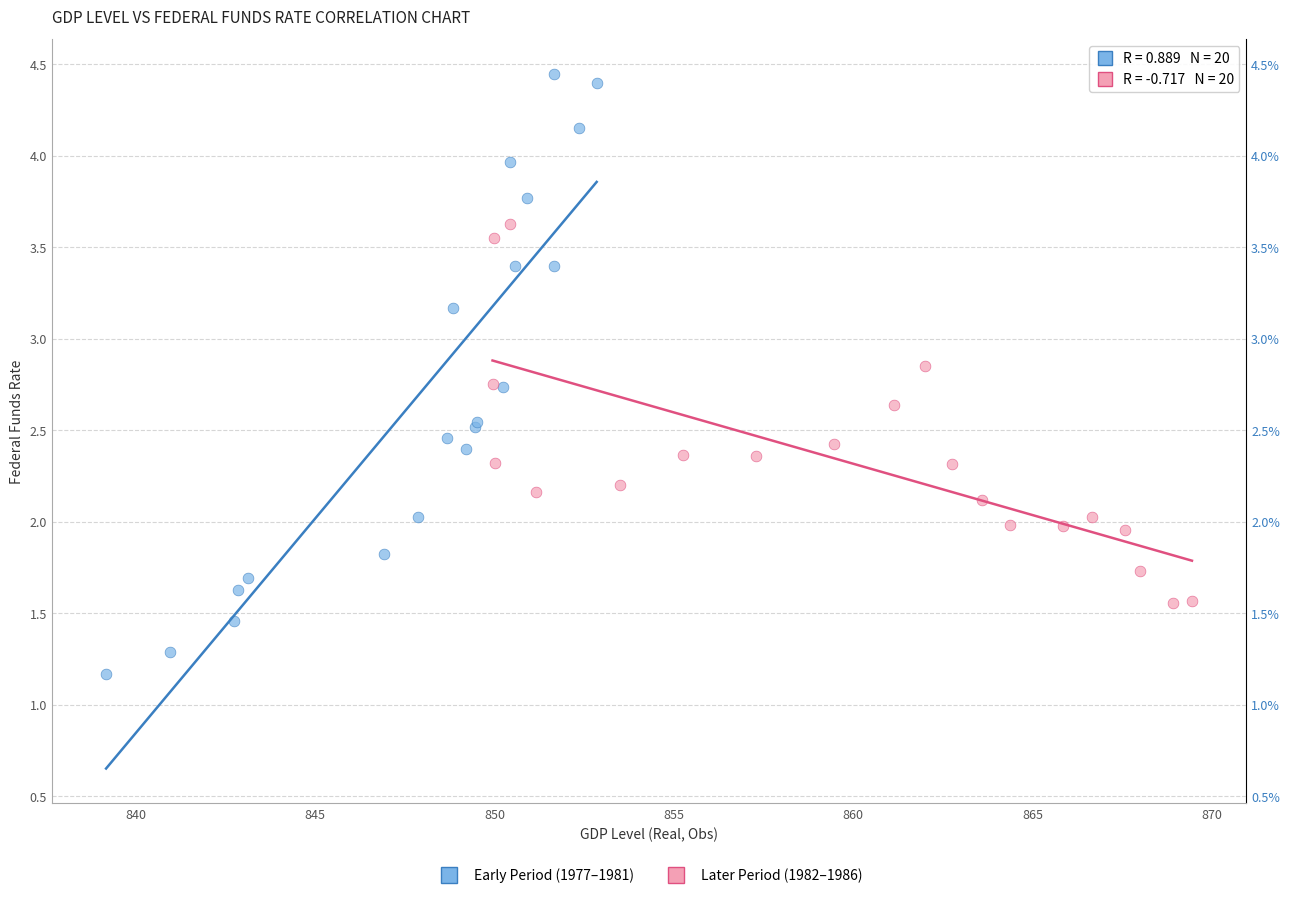

Which series has the largest Y range (max minus min)?

Early Period (1977–1981)